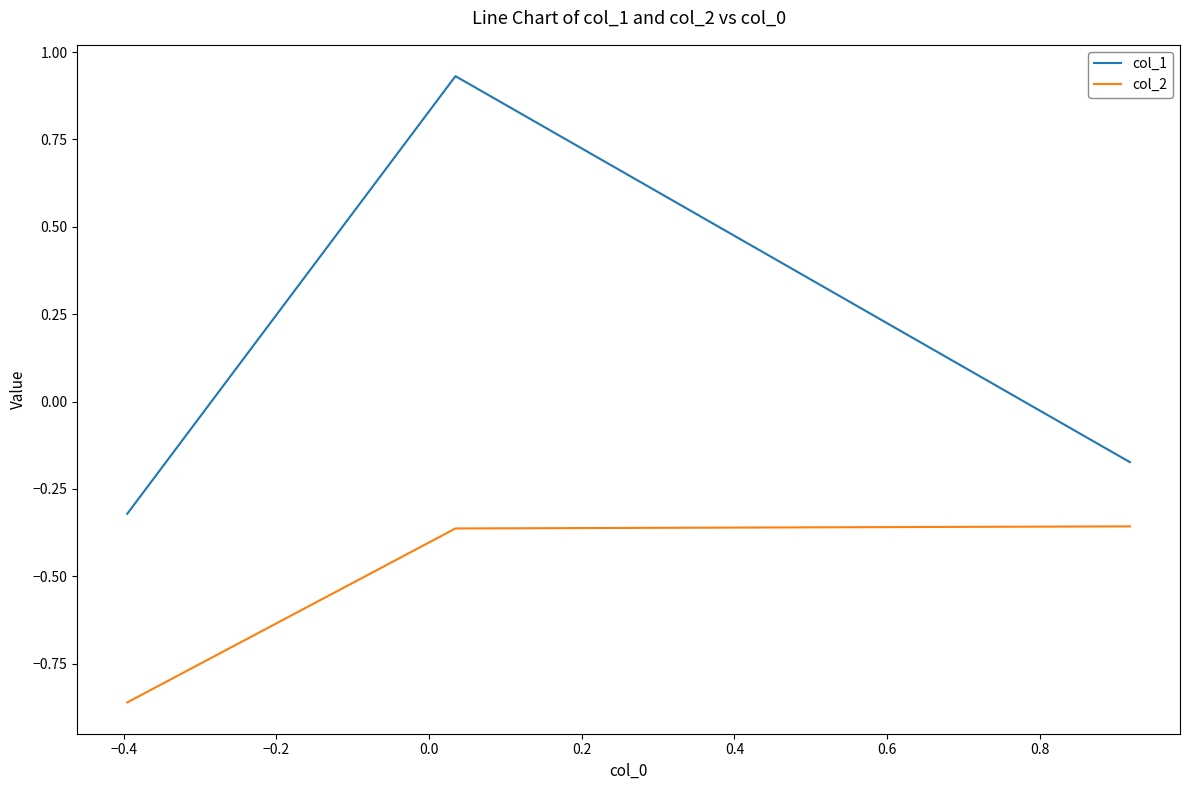

Which series has the widest spread of values?

col_1